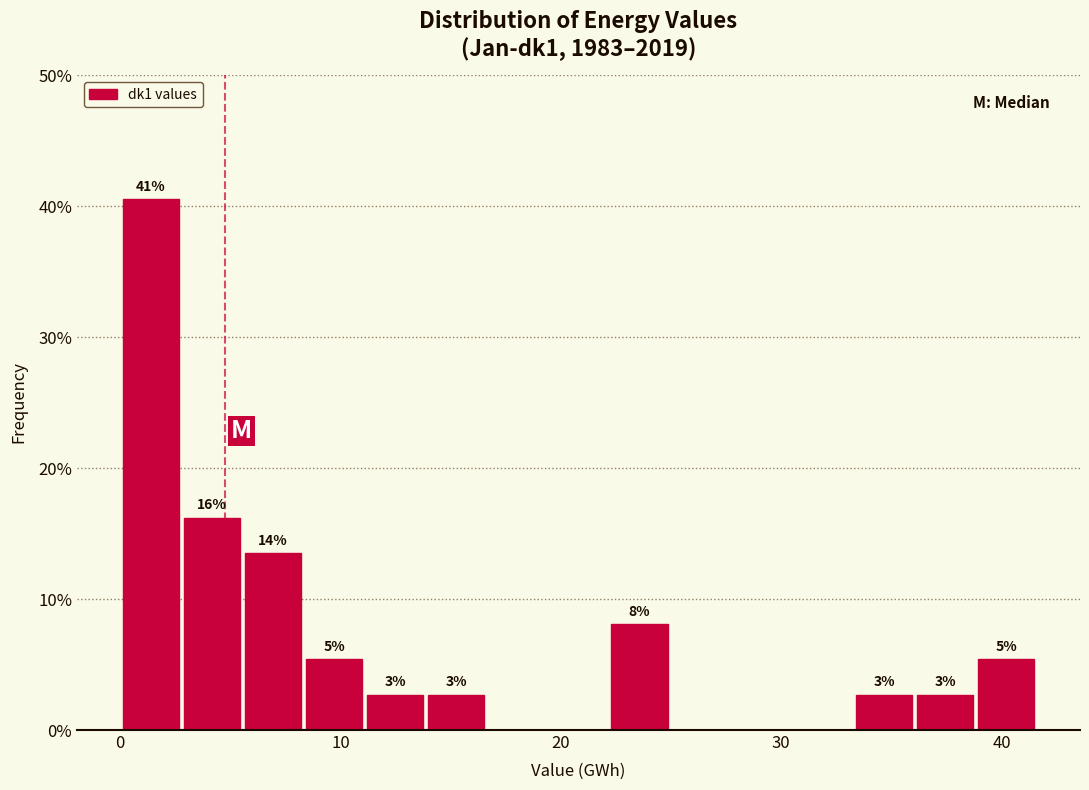

Read against the x-axis, roughly where is the centre of the tallest bar?

1